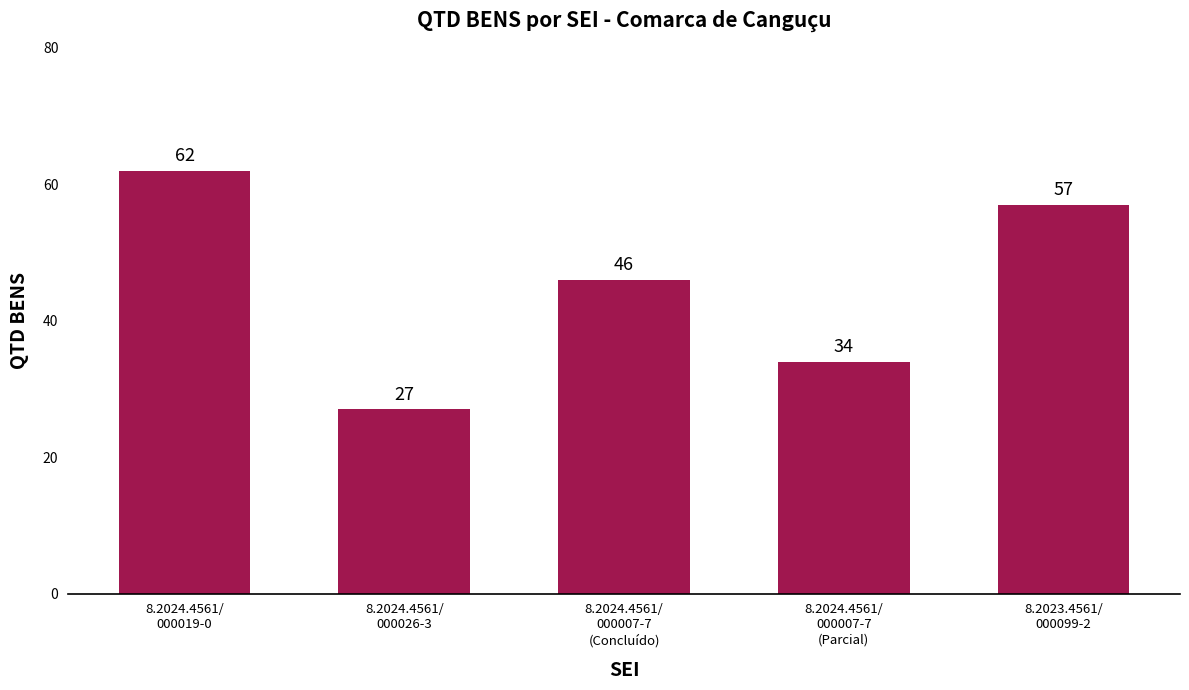

What is the label of the 1st bar from the right?

8.2023.4561/
000099-2